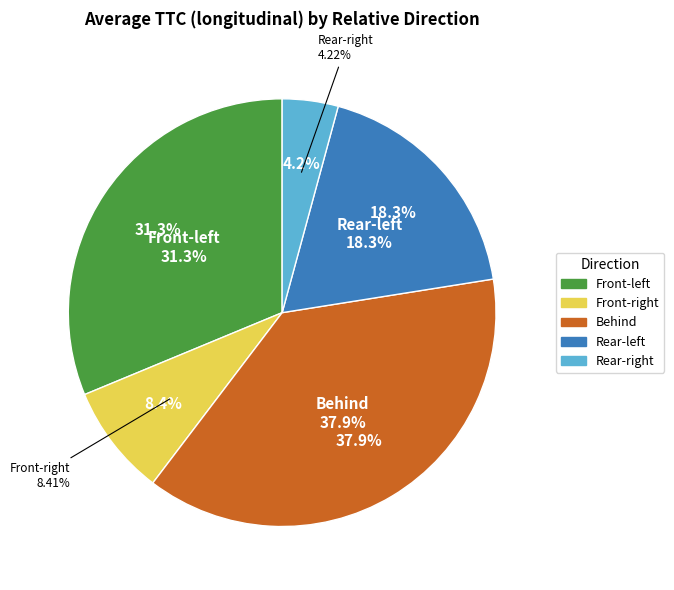

How many slices are in this pie chart?

5